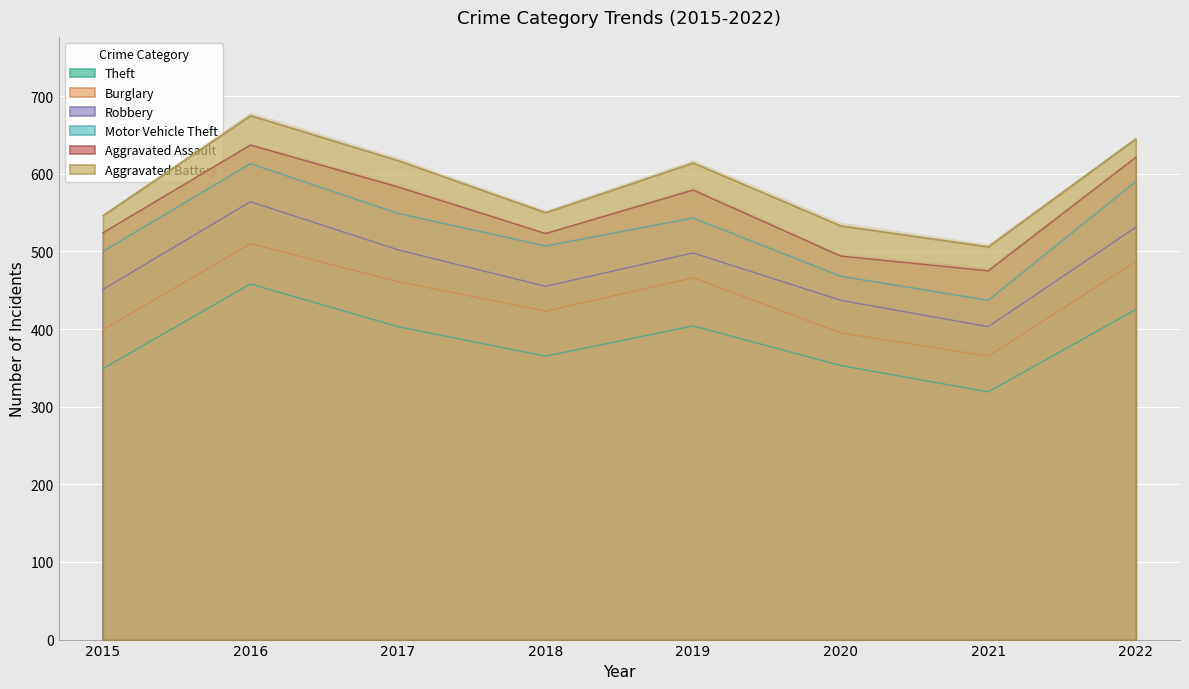

How many distinct data groups are displayed?

6